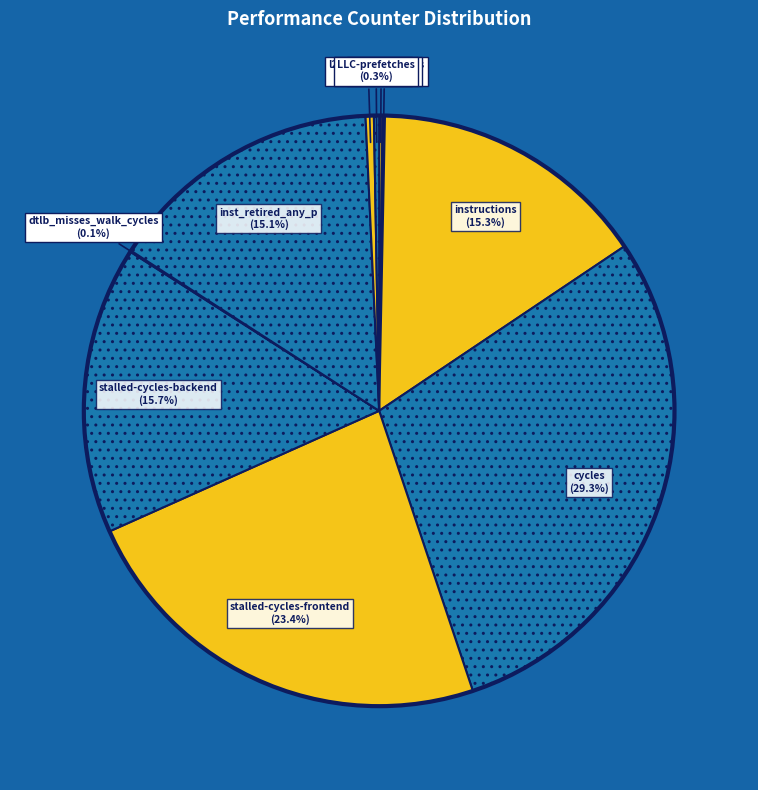

Is there a majority slice in this chart?

No